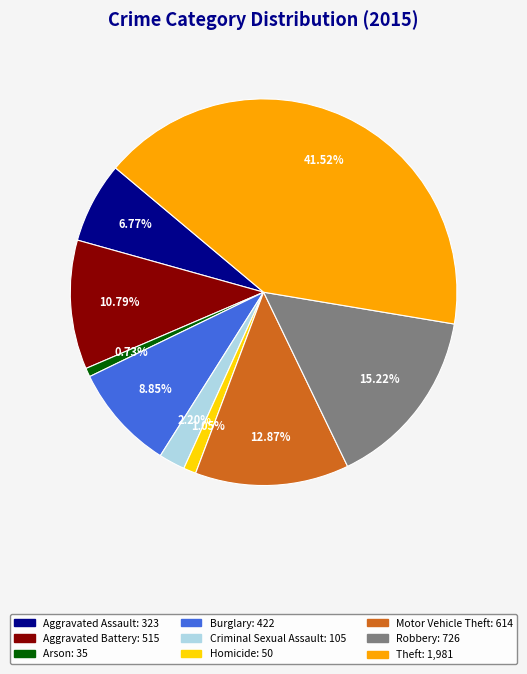

To the nearest percent, what portion does Aggravated Battery represent?

11%